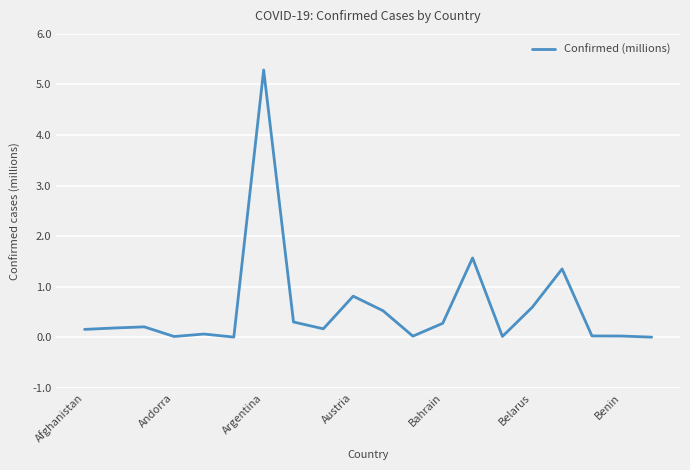

True or false: the data has more than 0 interior local peaks.

True